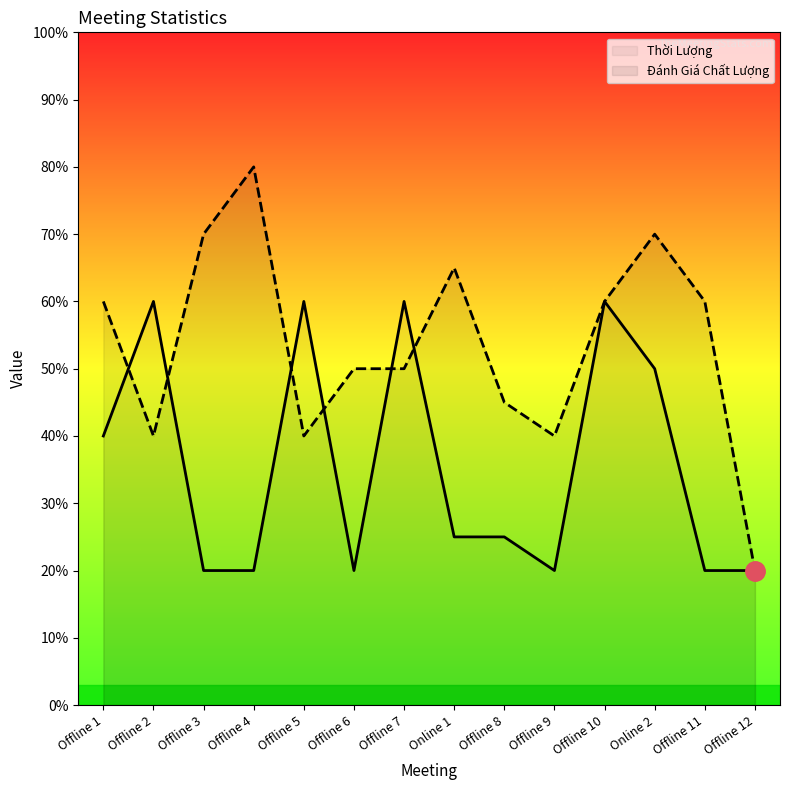

Is it true that Thời Lượng equals 3.1 at Offline 10?

False